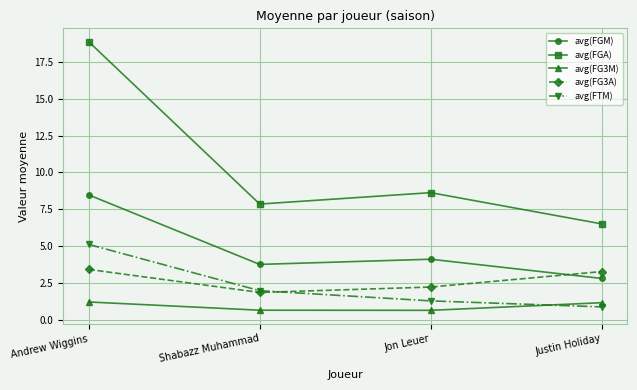

Is this an area chart (filled region under the line)?

No